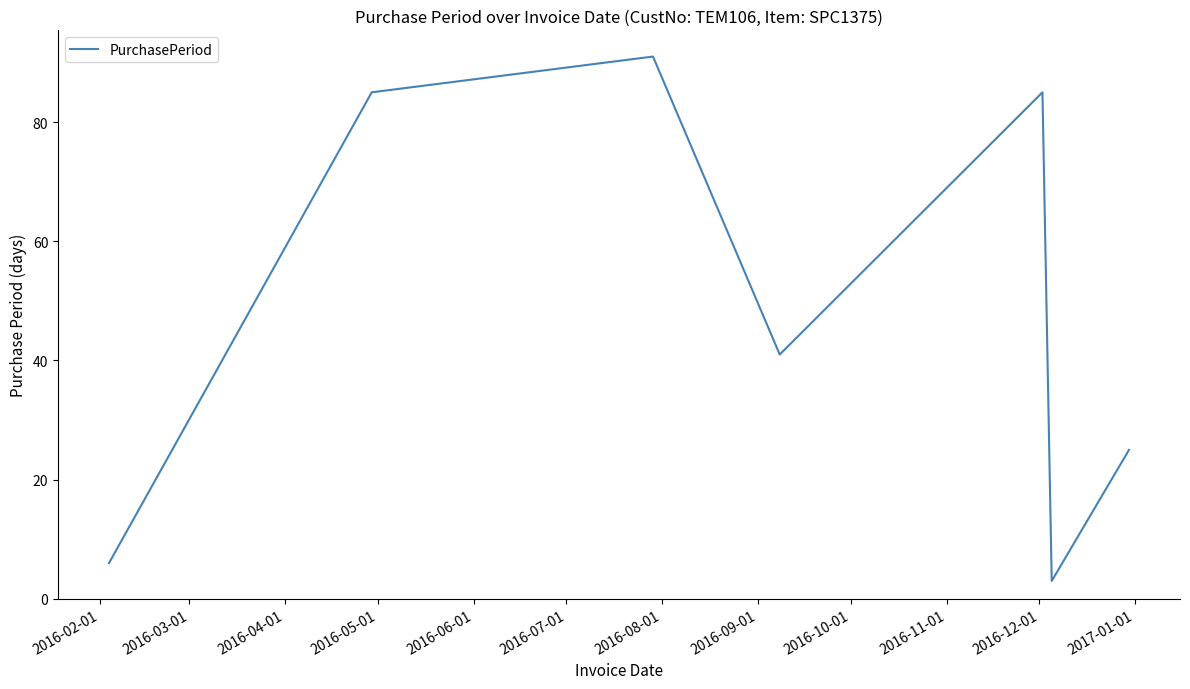

True or false: the data has more than 0 interior local peaks.

True